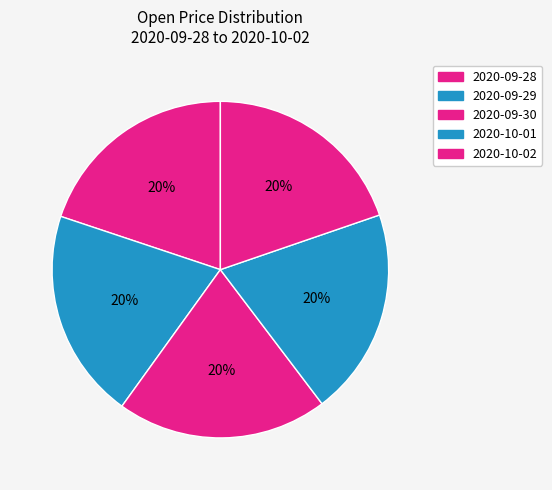

Which category has the biggest portion of the pie?

2020-09-30